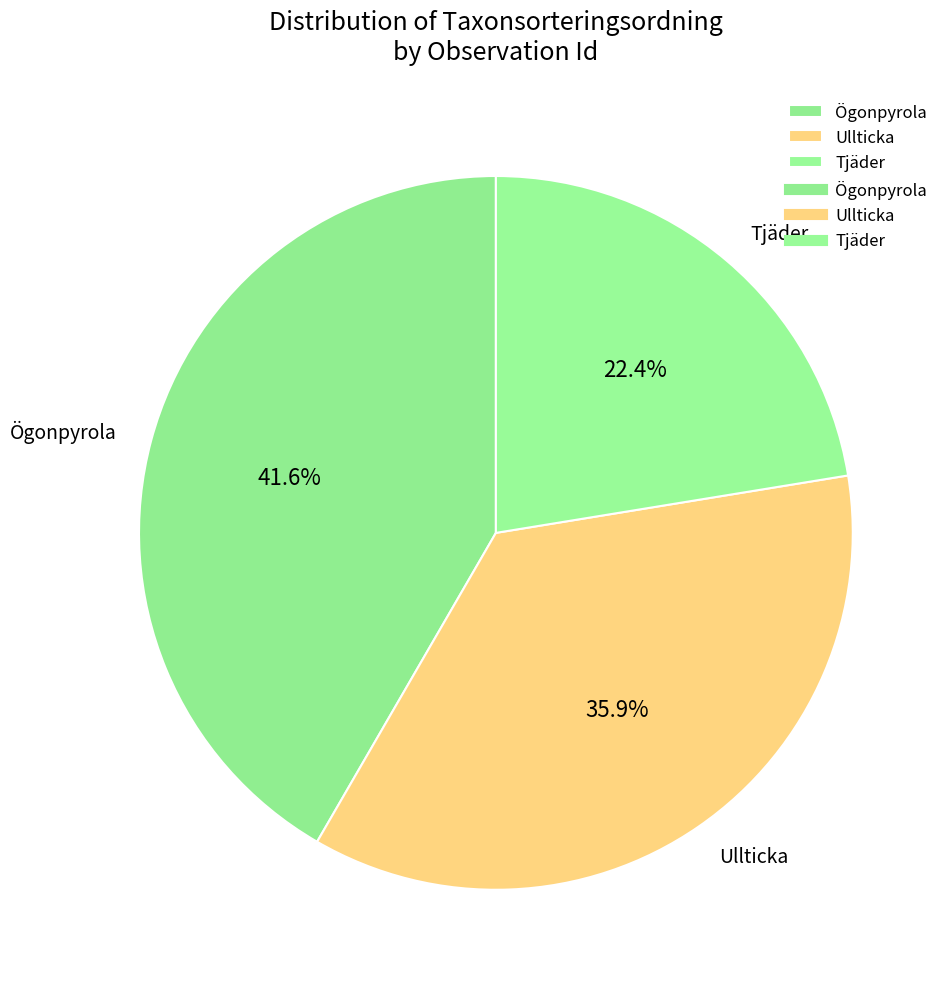

What is the total percentage of Ögonpyrola and Tjäder?

64.1%